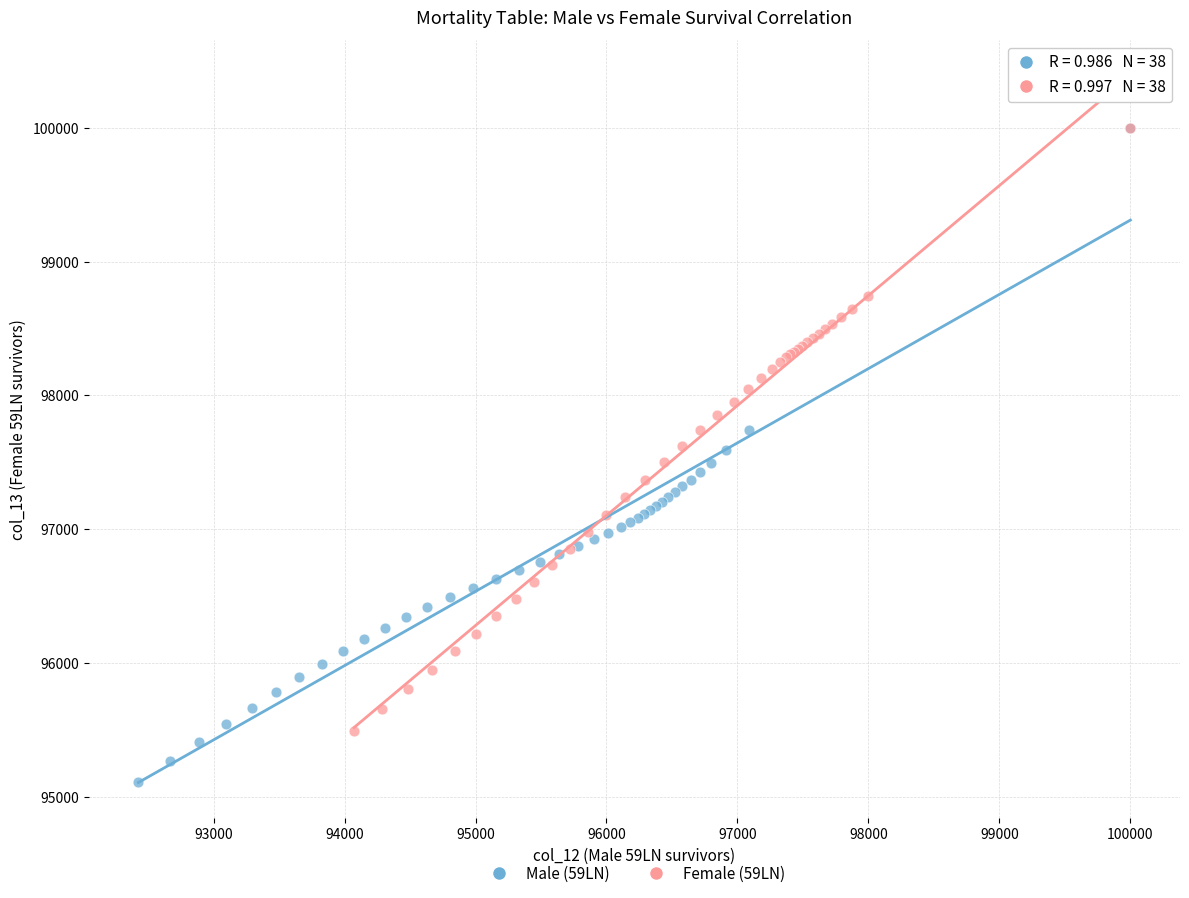

Which series has the largest Y range (max minus min)?

Male (59LN)